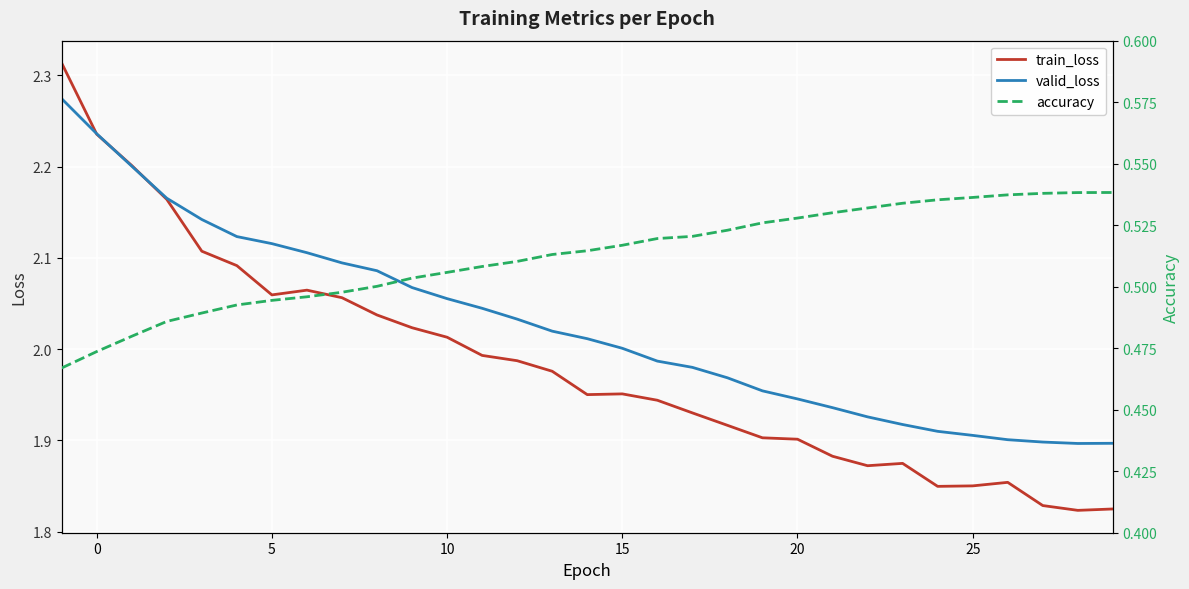

True or false: accuracy has a value of 0.8 at 15.

False